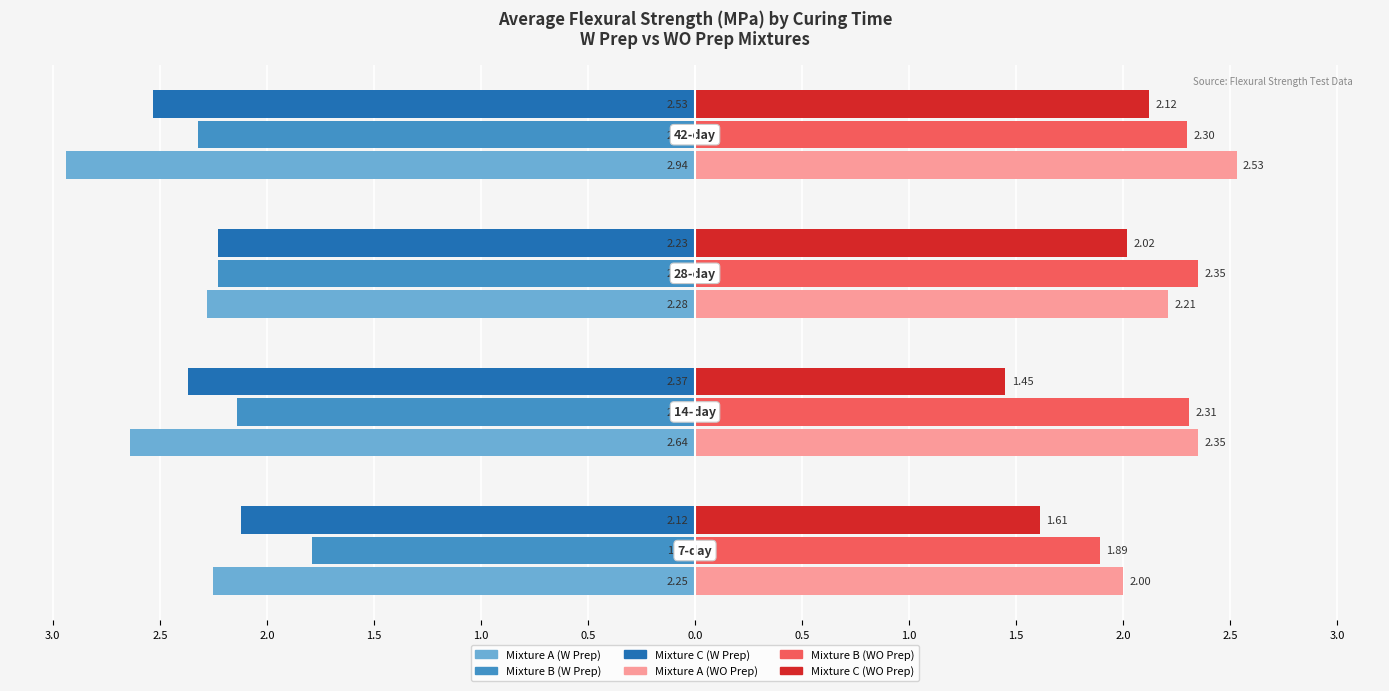

Reading right to left, transcribe all the data shown in this chart.

Mixture A (W Prep): -2.9	-2.3	-2.6	-2.2
Mixture B (W Prep): -2.3	-2.2	-2.1	-1.8
Mixture C (W Prep): -2.5	-2.2	-2.4	-2.1
Mixture A (WO Prep): 2.5	2.2	2.4	2.0
Mixture B (WO Prep): 2.3	2.4	2.3	1.9
Mixture C (WO Prep): 2.1	2.0	1.4	1.6